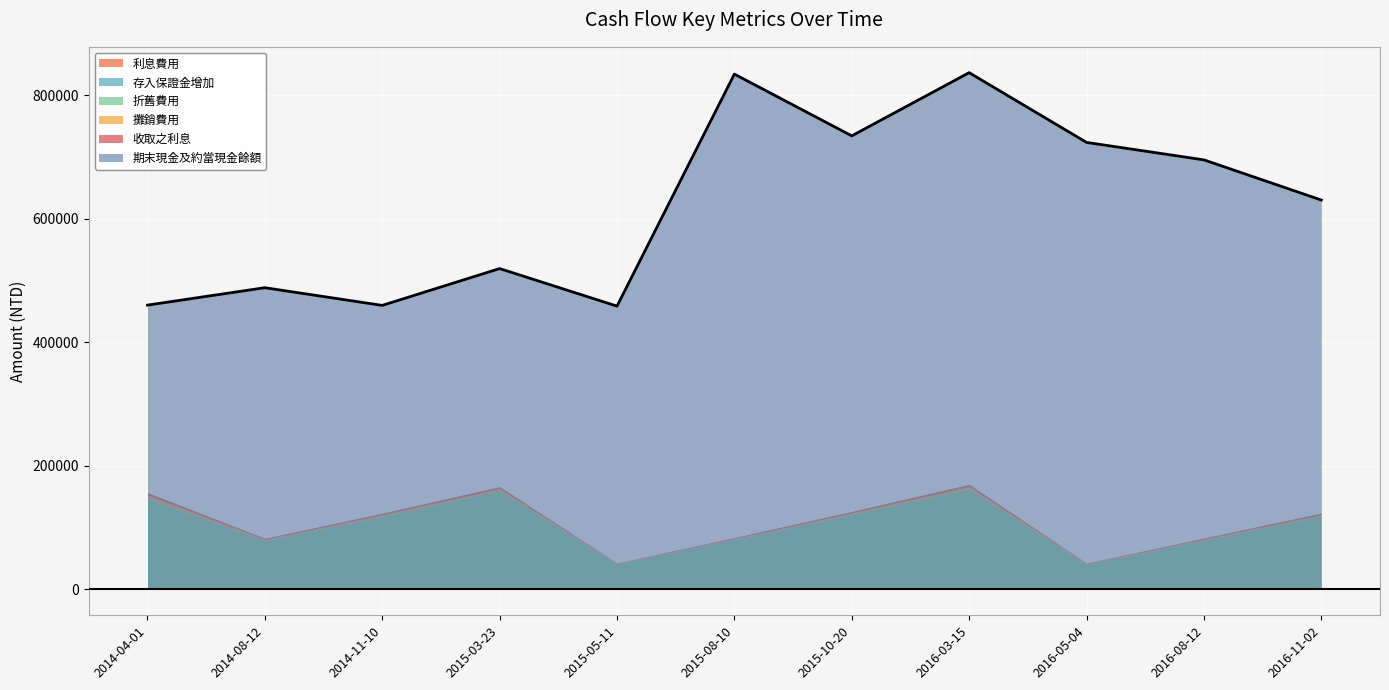

What is the sum of the 期末現金及約當現金餘額 values at 2016-08-12 and 2014-11-10?

1155690